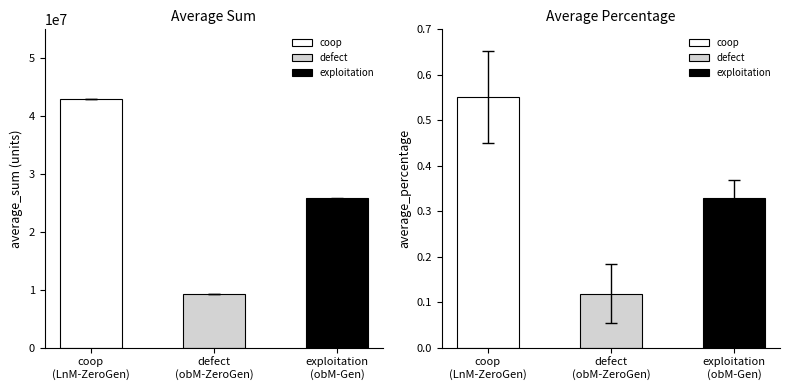

Count the number of data series in this chart.

3